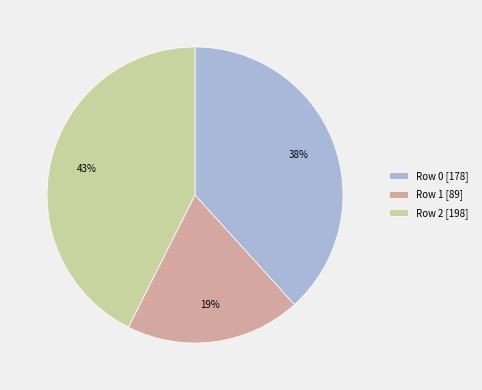

True or false: Row 1 accounts for 25% of the total.

False